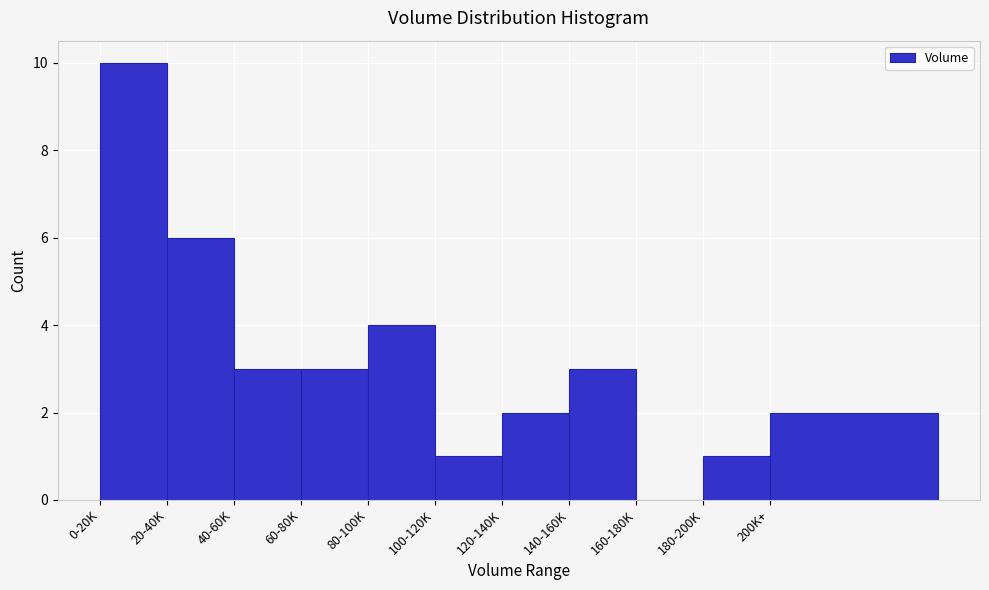

Reading right to left, extract all data points from this chart.

200K+=2	180-200K=1	160-180K=0	140-160K=3	120-140K=2	100-120K=1	80-100K=4	60-80K=3	40-60K=3	20-40K=6	0-20K=10